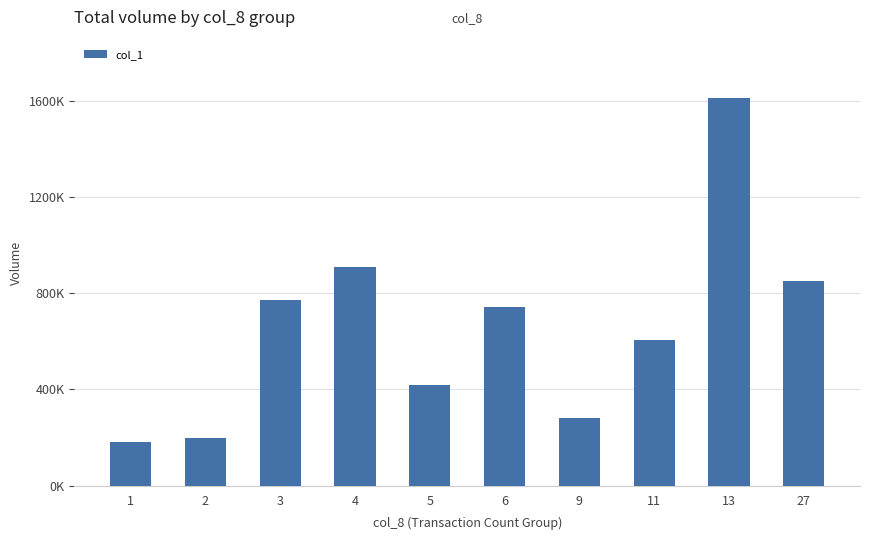

What is the maximum value shown in the chart?

1612000